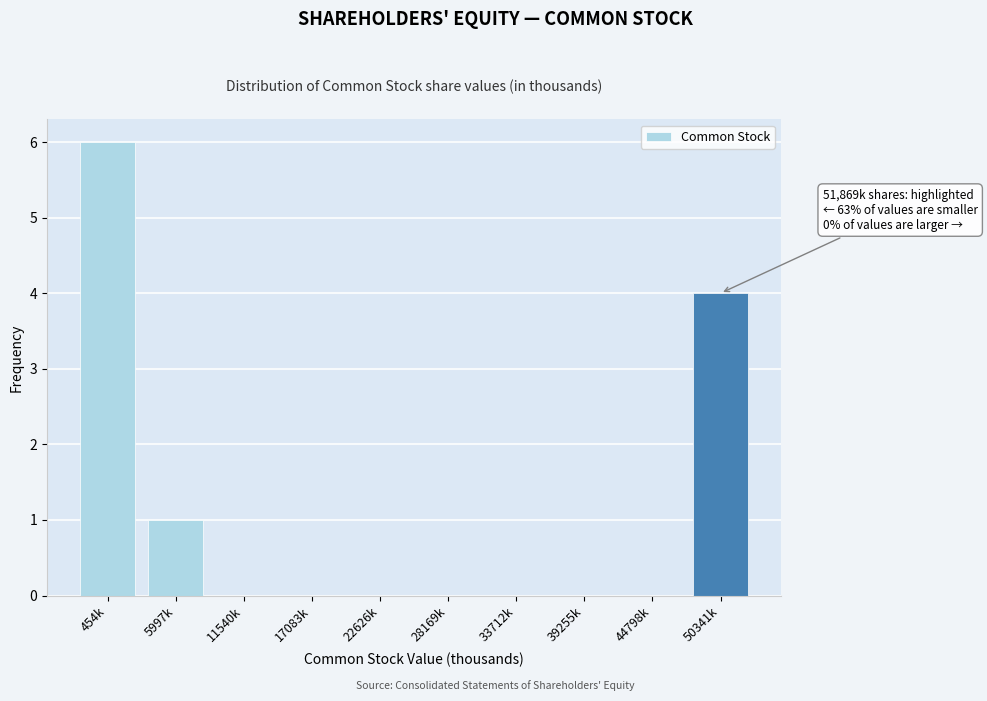

Reading left to right, transcribe all the data shown in this chart.

454k=6	5997k=1	11540k=0	17083k=0	22626k=0	28169k=0	33712k=0	39255k=0	44798k=0	50341k=4